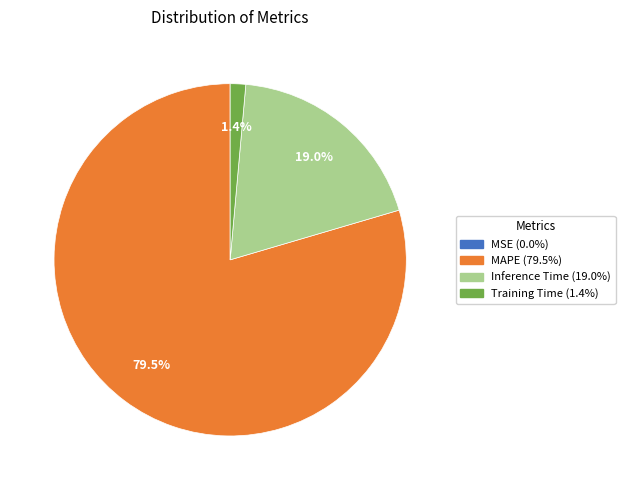

Between MAPE and Training Time, which is larger?

MAPE